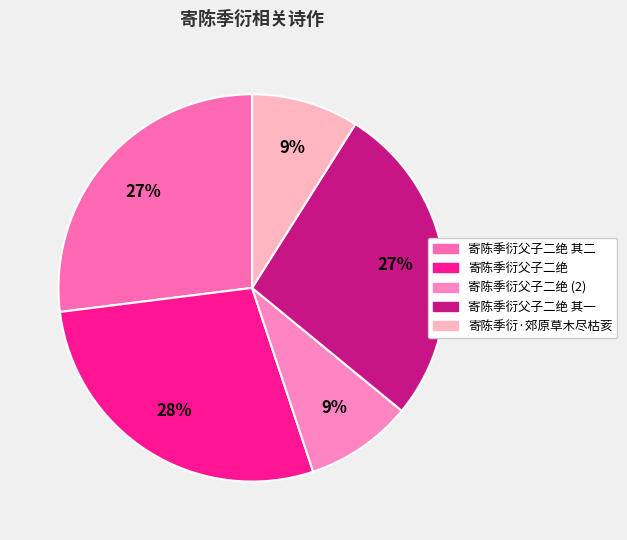

Is it true that 寄陈季衍·郊原草木尽枯荄 is 9% of the pie?

True